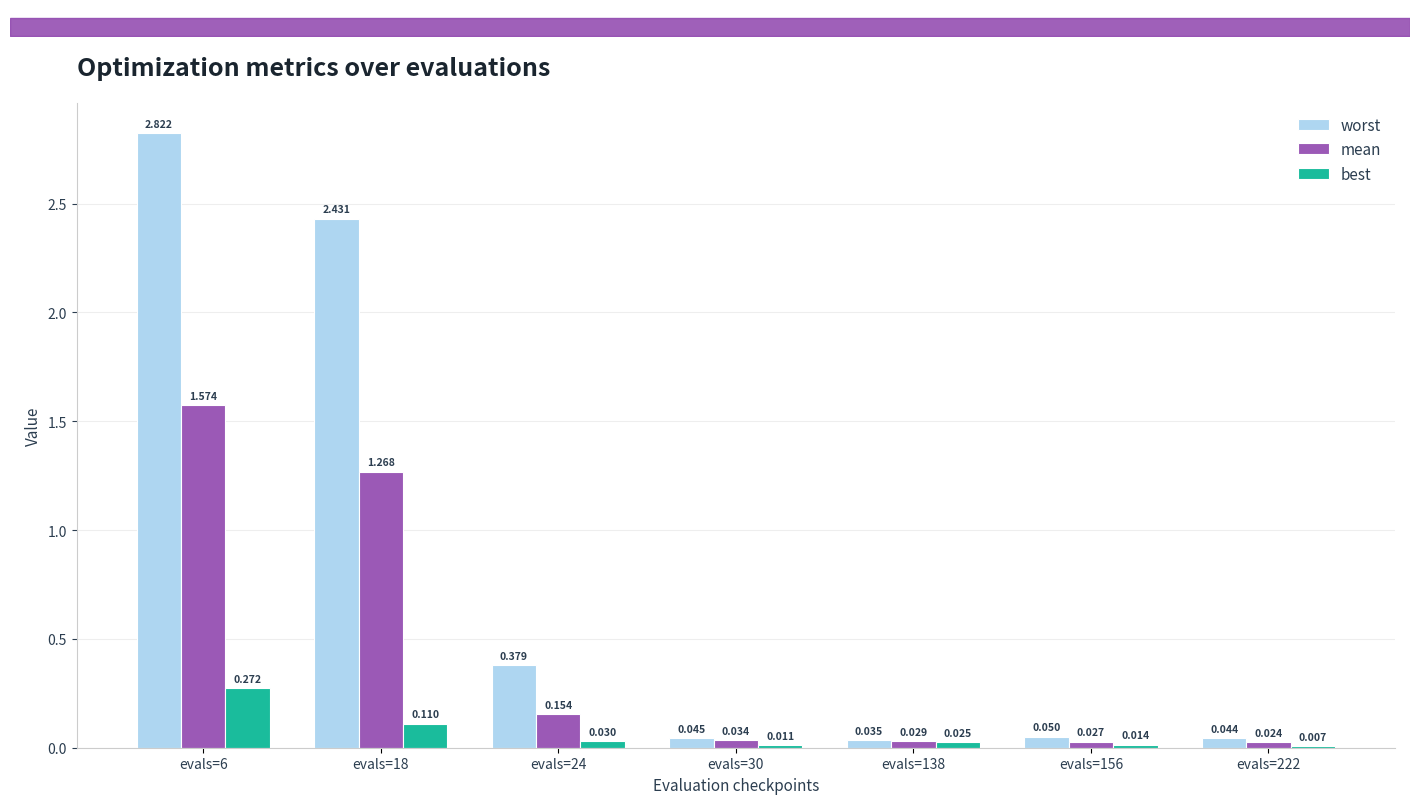

How many groups of bars are there?

7